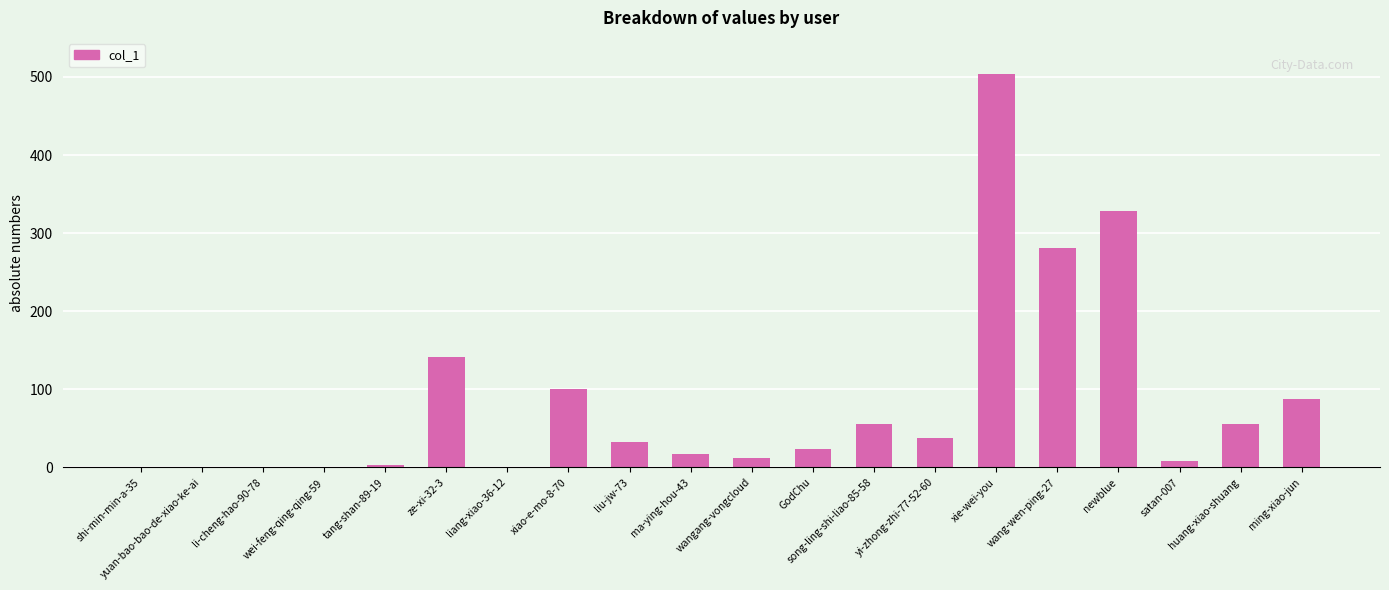

Are the bars grouped side by side (vs. stacked)?

No